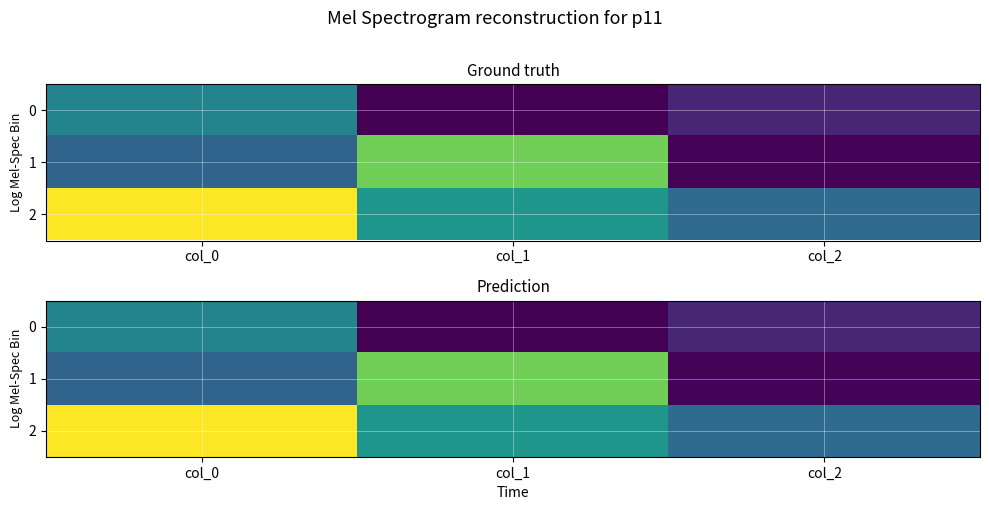

At col_0, list the series in order from smallest to largest.

1, 0, 2